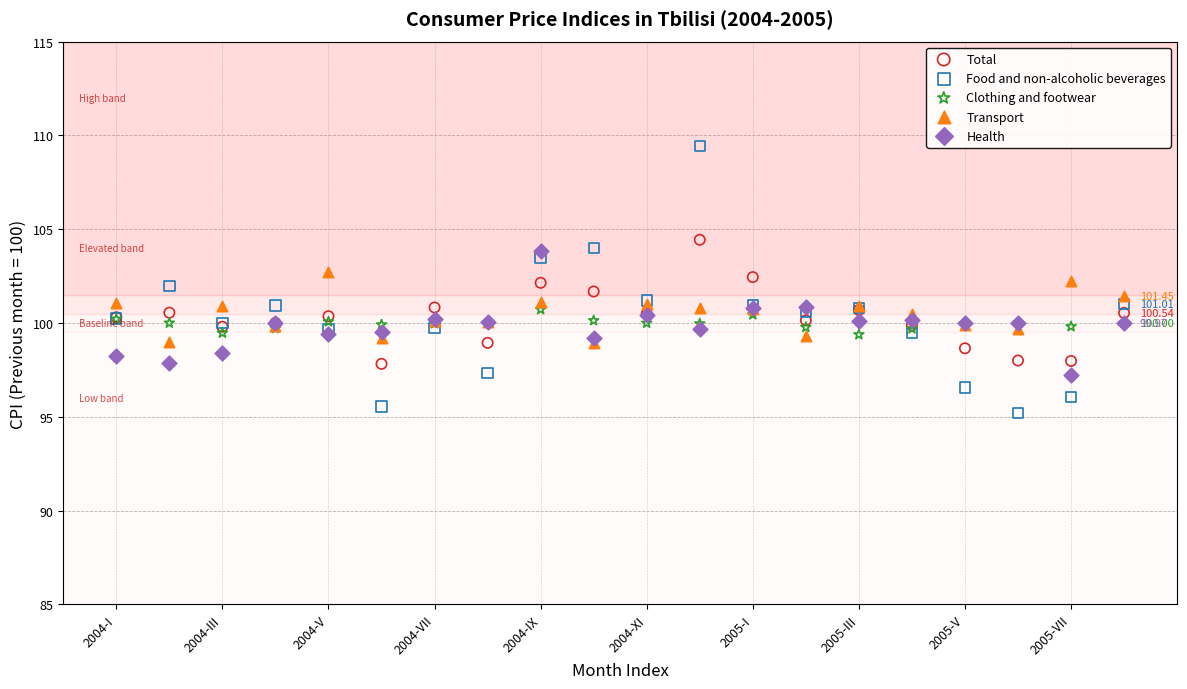

What are all the series names shown in the legend?

Total, Food and non-alcoholic beverages, Clothing and footwear, Transport, Health